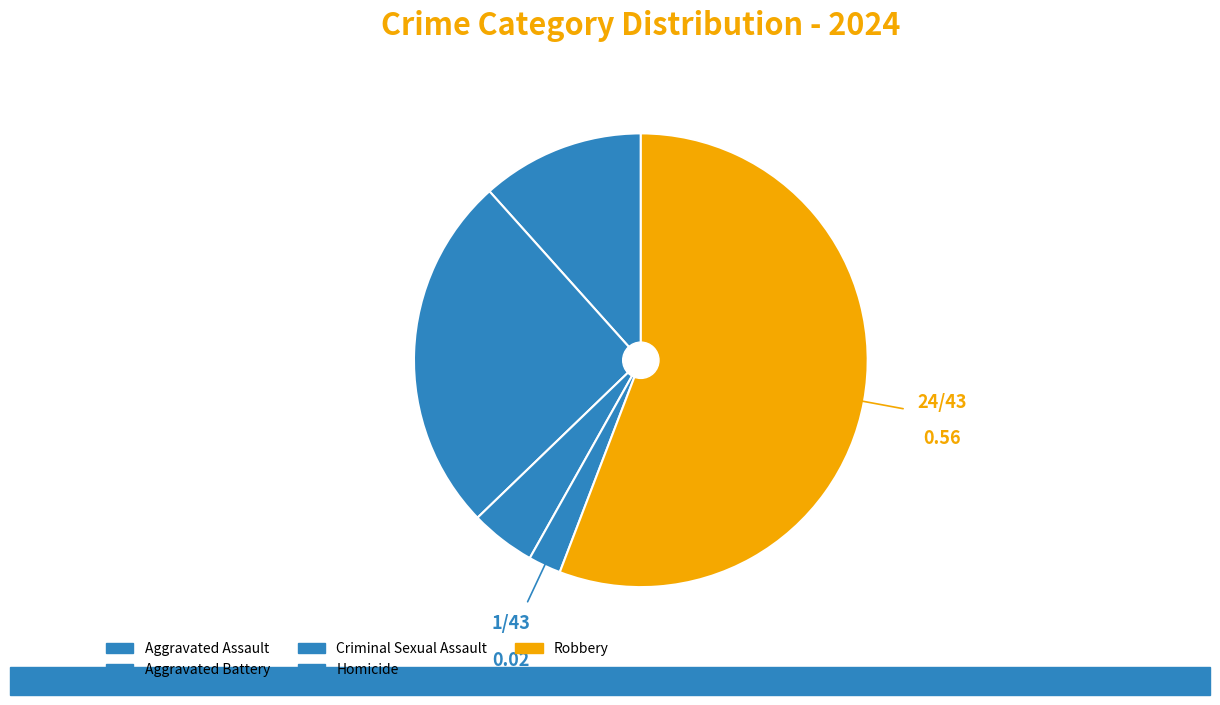

Count the number of slices in the pie.

5